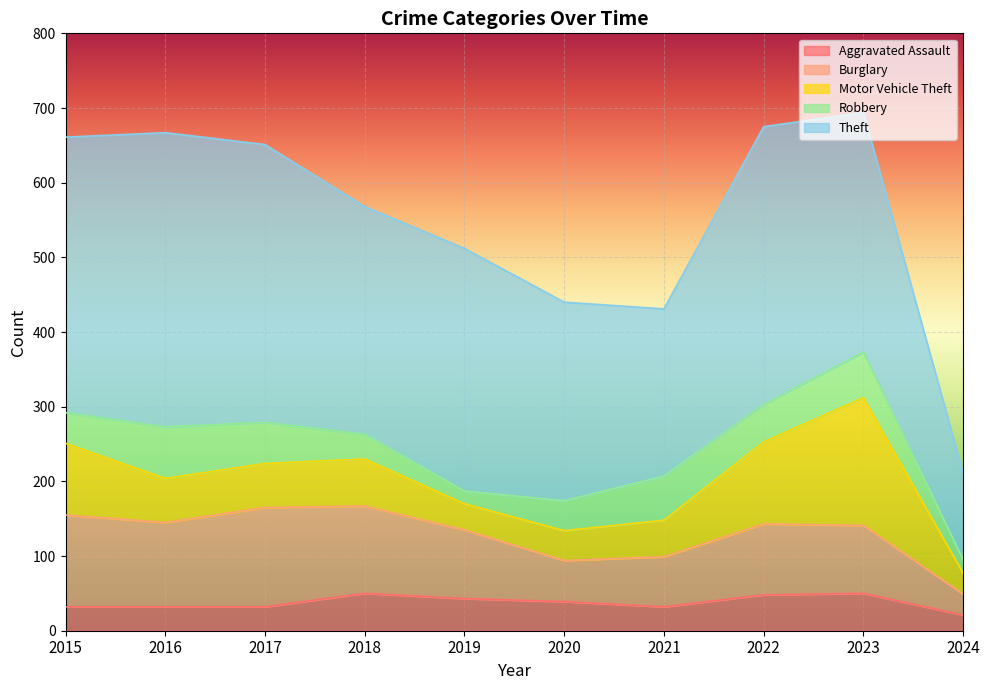

How many lines are shown in the chart?

5